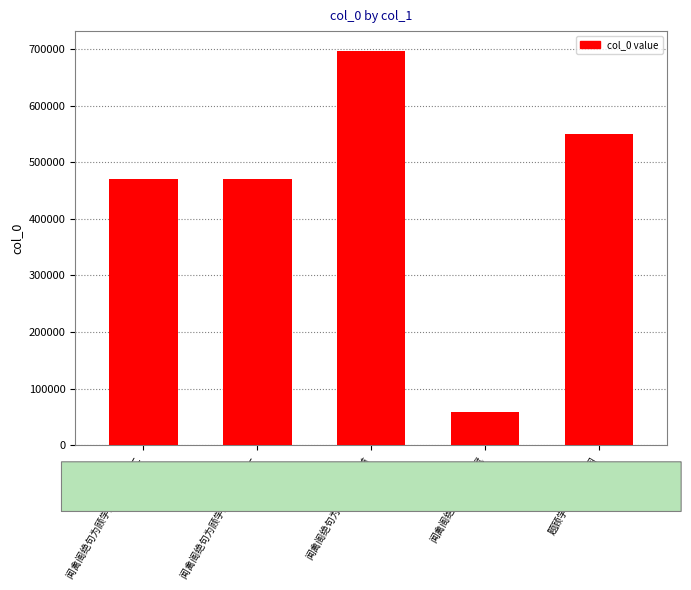

What is the value of the 5th bar from the left?

550800